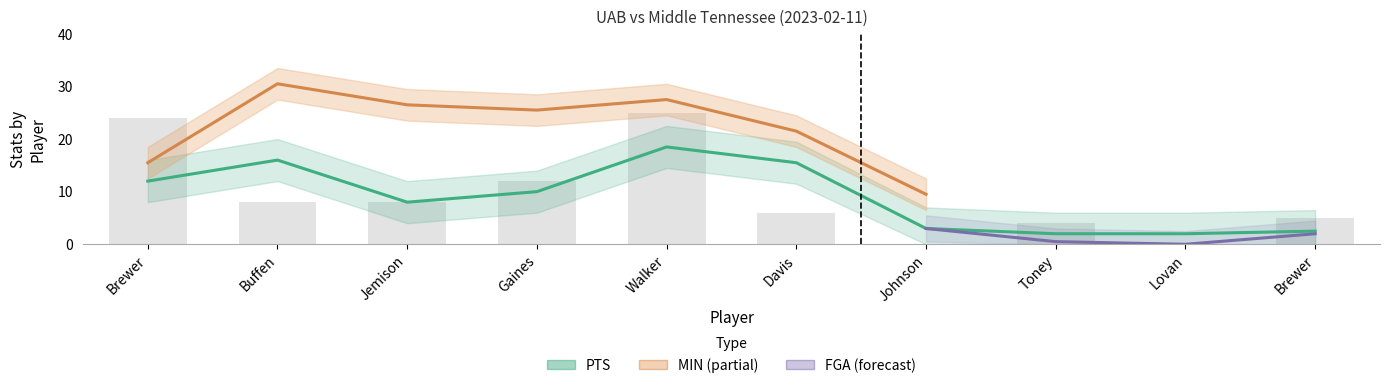

What is the maximum value shown in the chart?

31